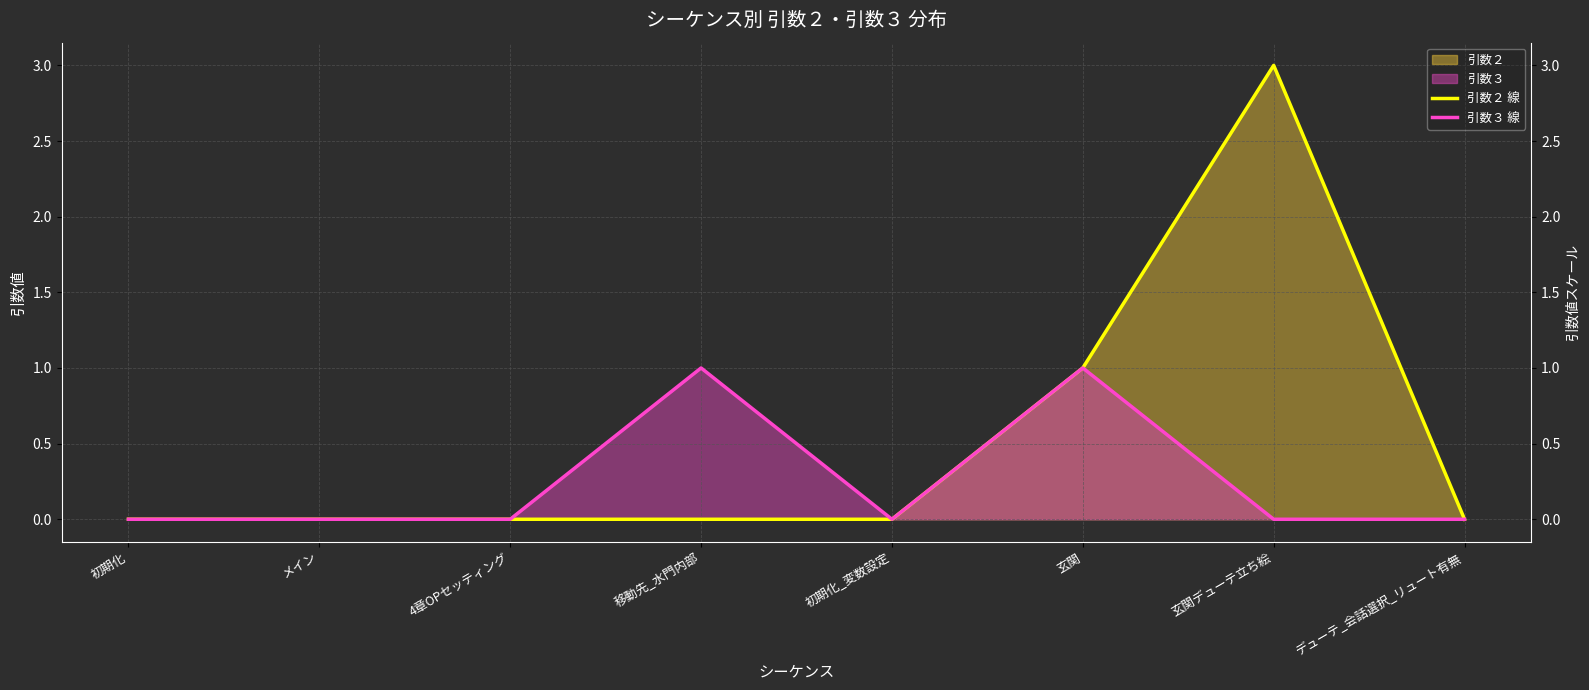

What is the maximum value for 引数３ 線?

1